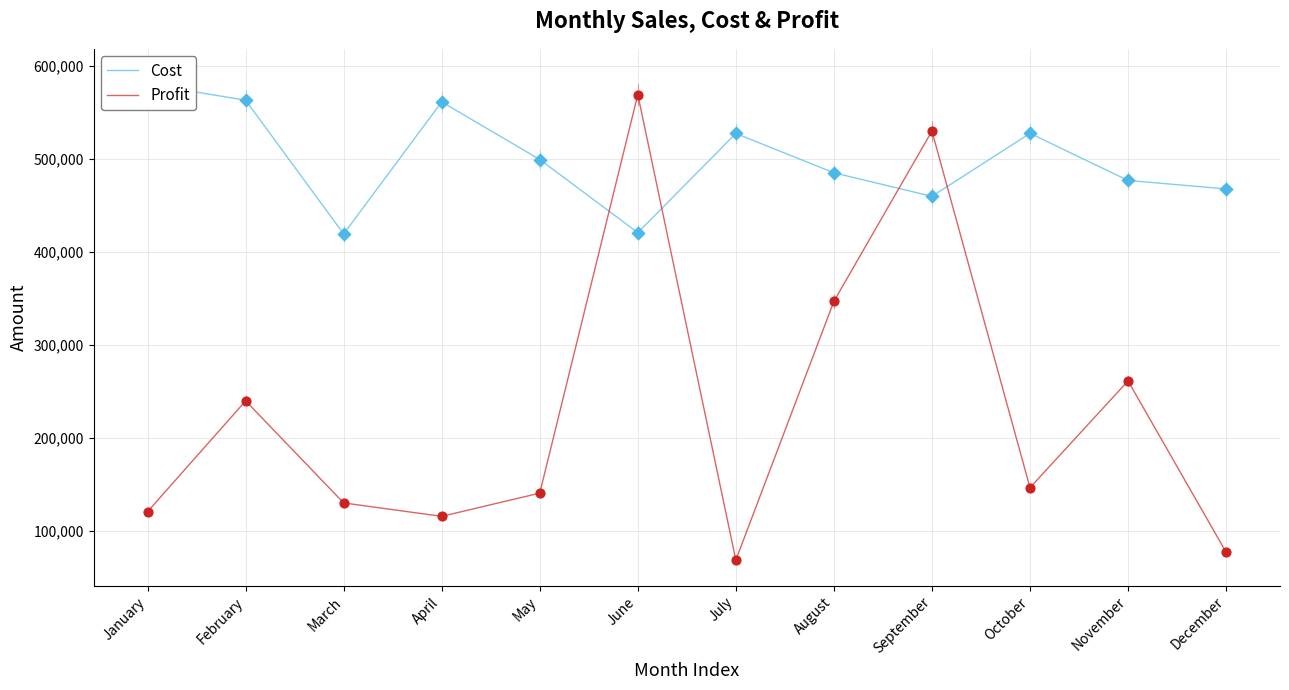

At which category is the sum across all series the highest?

June